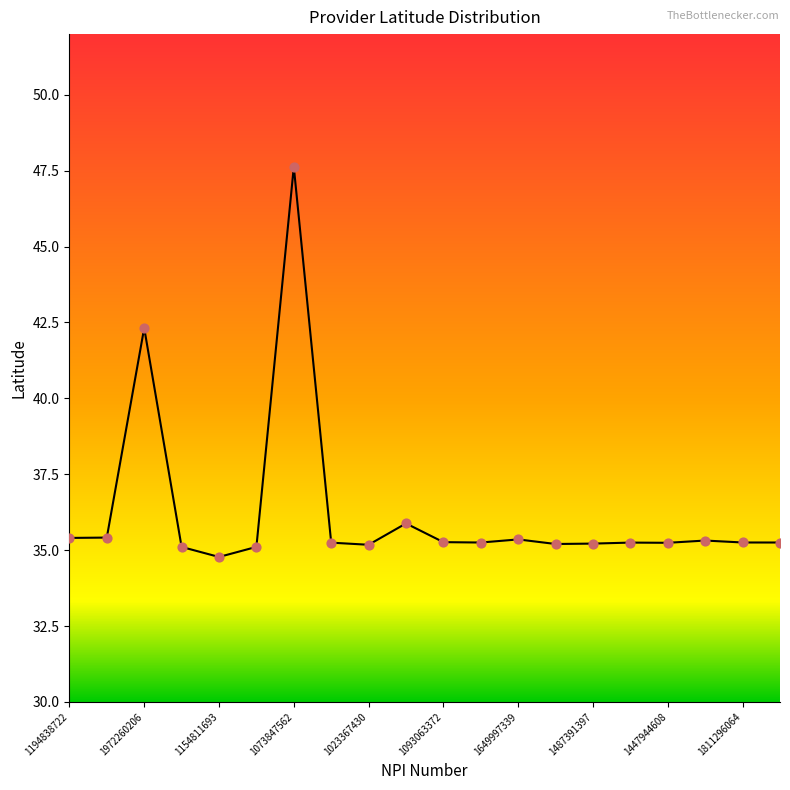

What is the change in value from 1972260206 to 1073847562?

+5.3